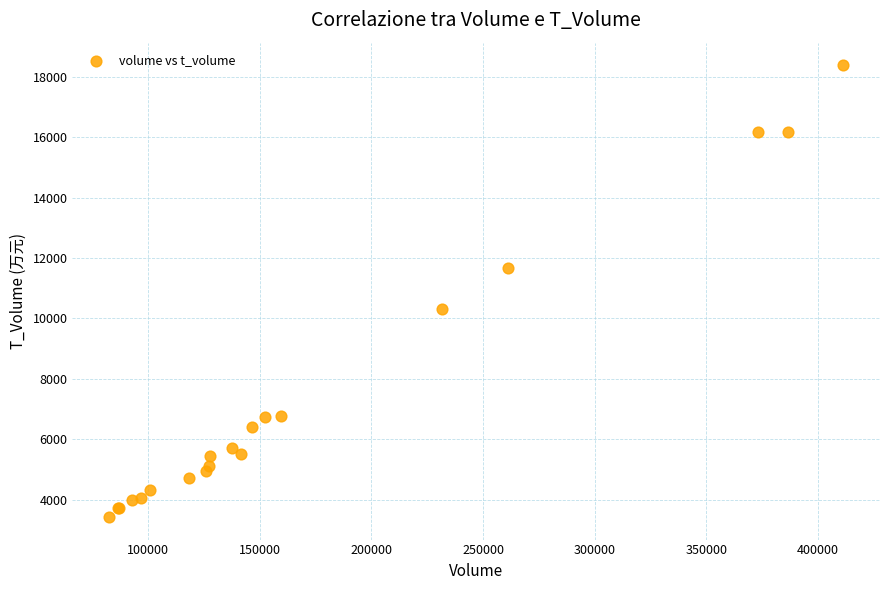

What Y value in the scatter plot is closest to 10901?

10299